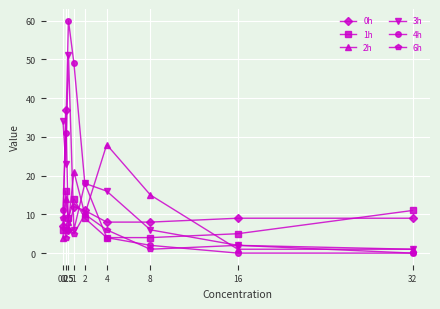

Which series has the largest total across all categories?

4h